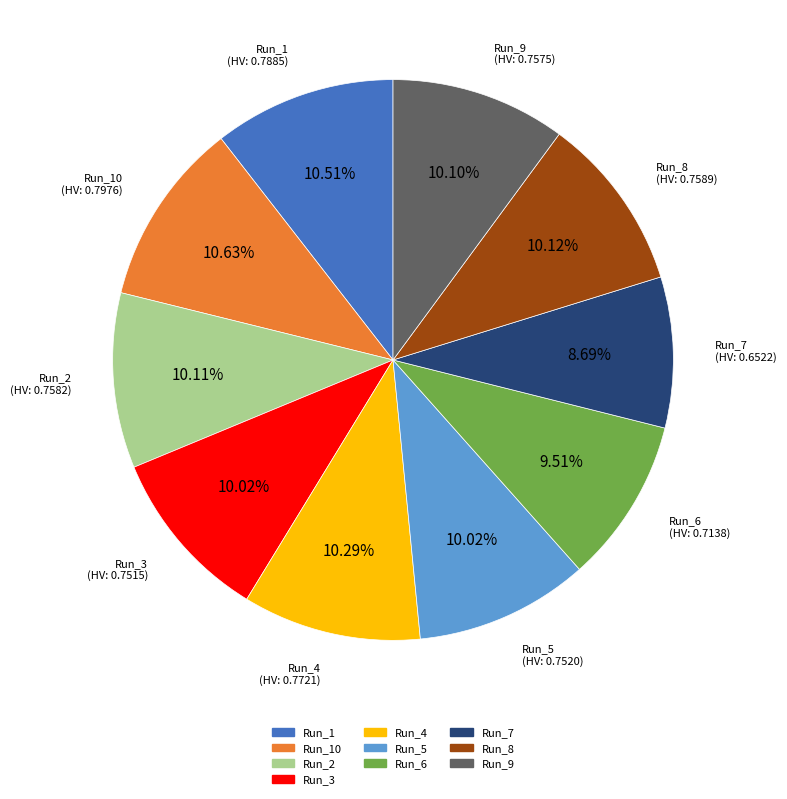

Is there any slice that represents more than half of the pie?

No